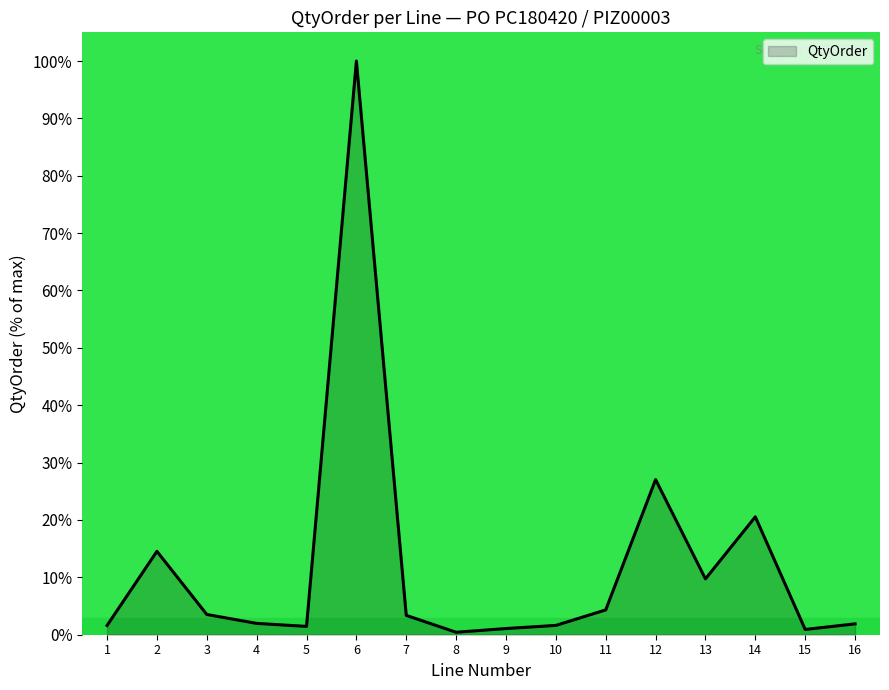

What is the difference between the maximum and minimum values?

99.6